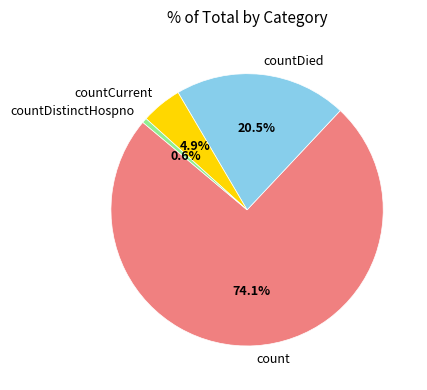

Which category has the biggest portion of the pie?

count